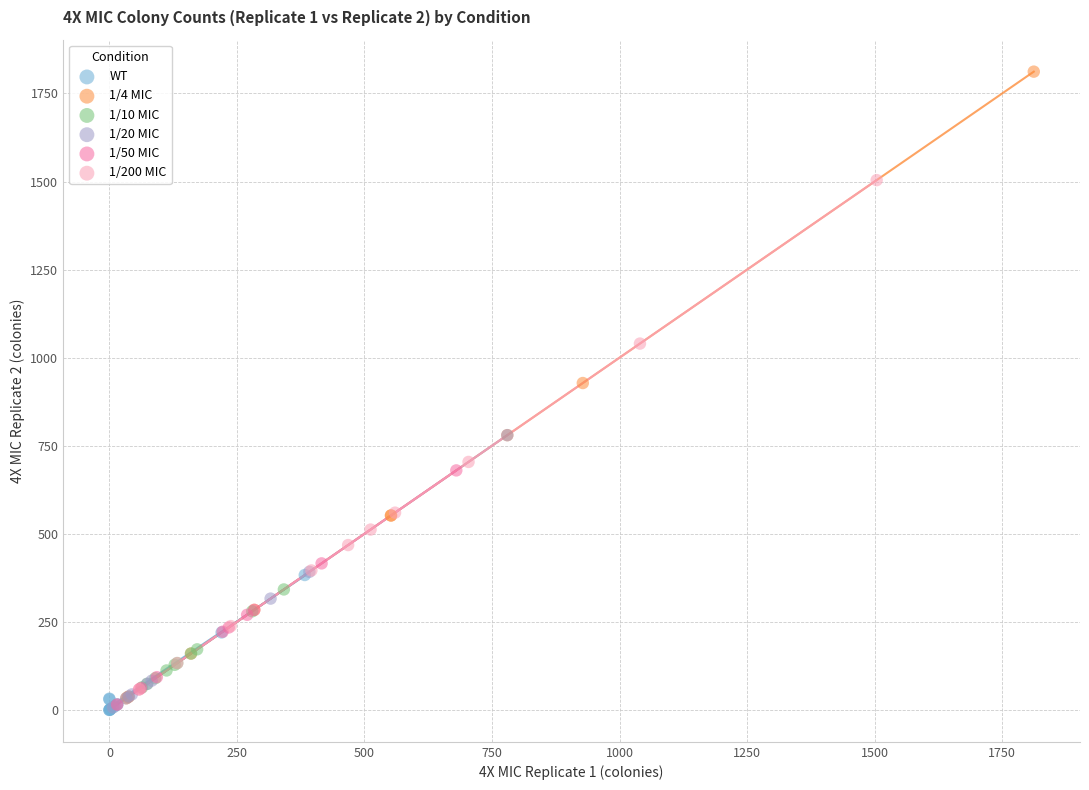

Which series reaches the maximum Y coordinate?

1/4 MIC